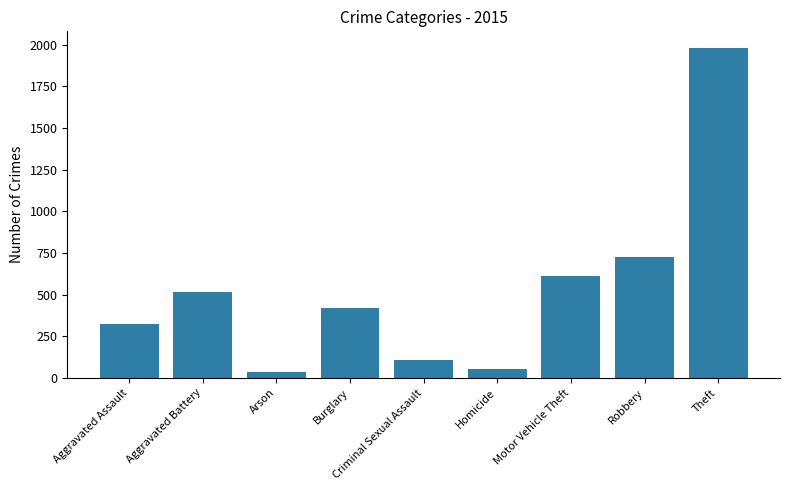

Reading left to right, transcribe all the data shown in this chart.

323	515	35	421	105	50	614	726	1981